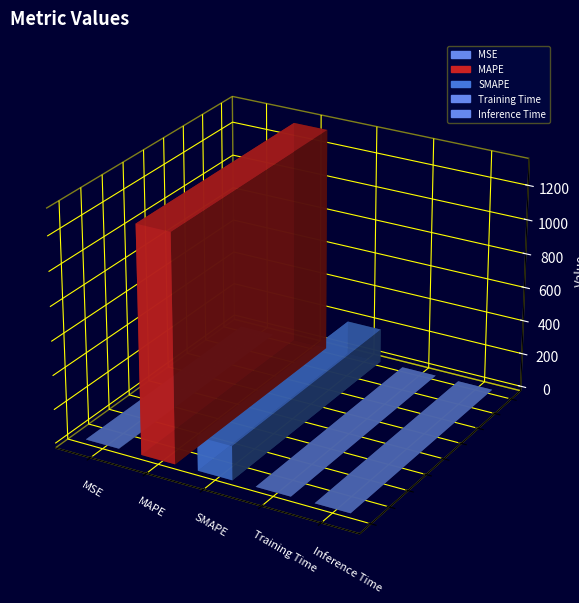

True or false: the data shows 200.0 at SMAPE.

True